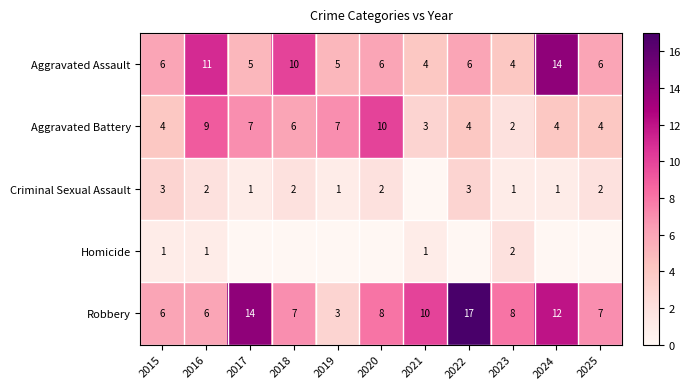

What is the spread (max minus min) of values at 2021?

10